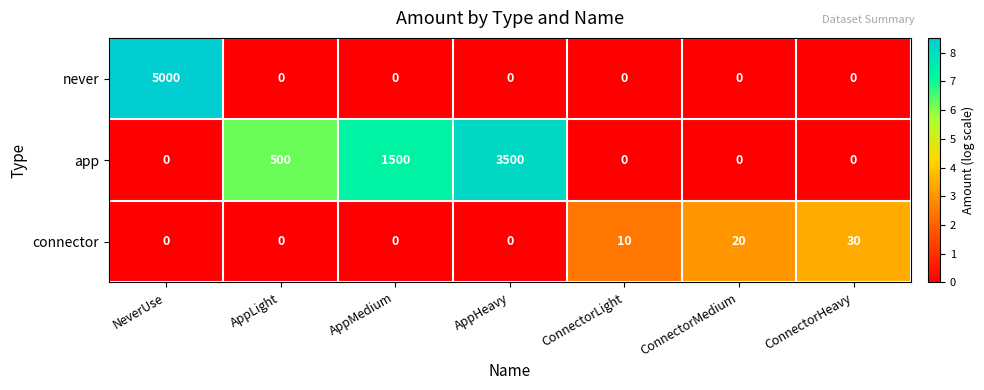

How many series are shown in this chart?

3